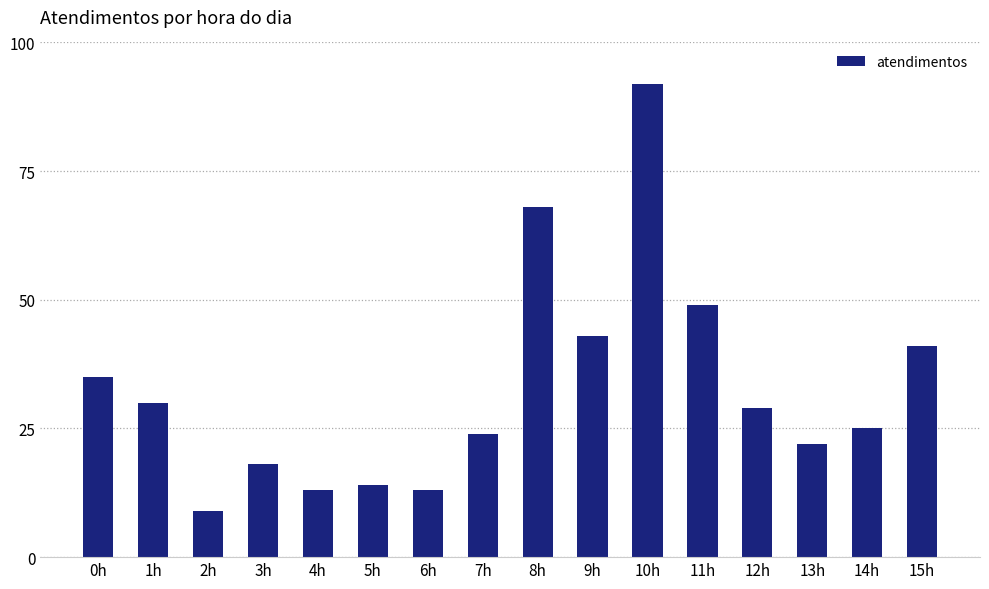

What is the approximate value at 5h, to the nearest 5?

15